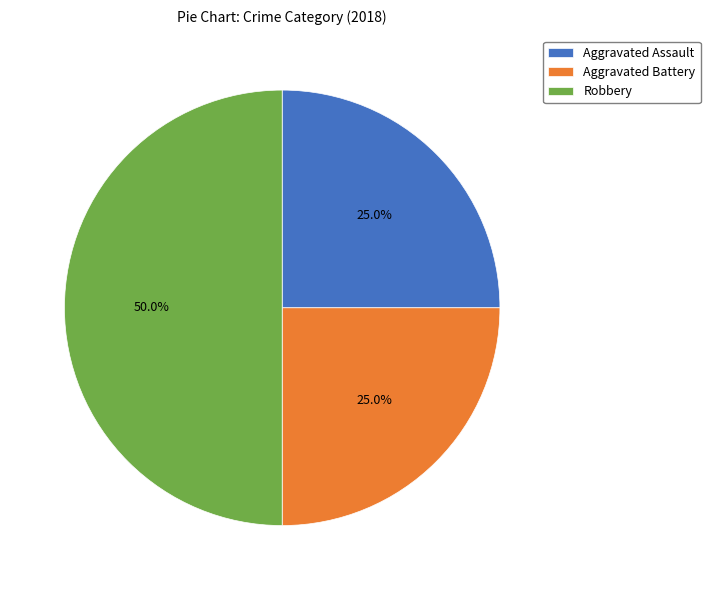

To the nearest percent, what portion does Aggravated Battery represent?

25%